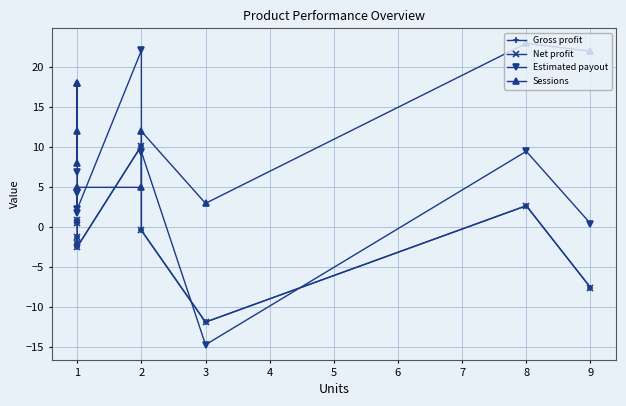

The value of Sessions at 9 is 36.2. True or false?

False